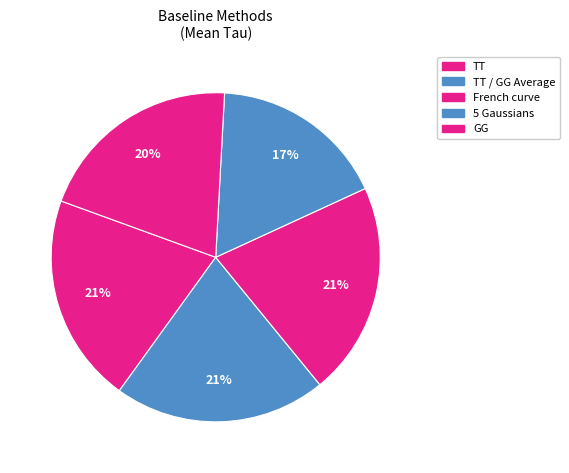

Which slice is the smallest?

5 Gaussians